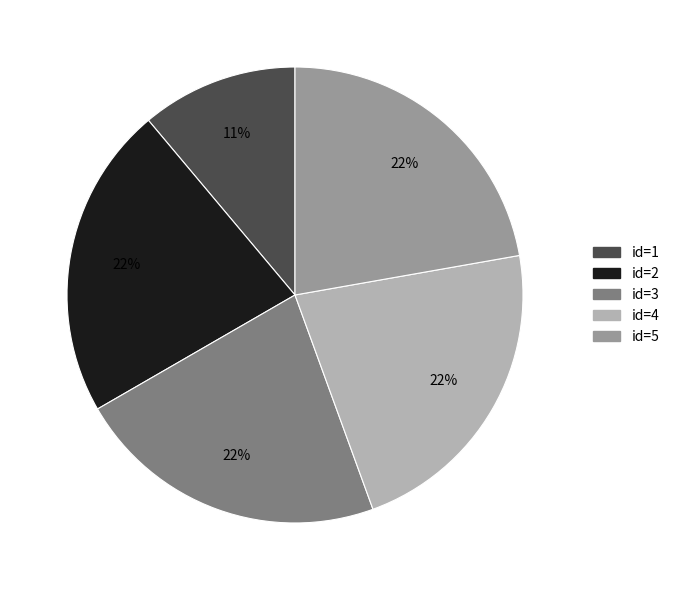

To the nearest percent, what is the average slice percentage?

20%